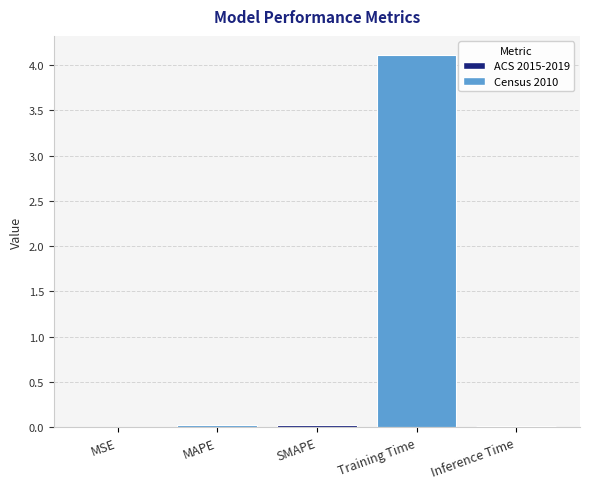

True or false: the data shows 1.0 at Training Time.

False